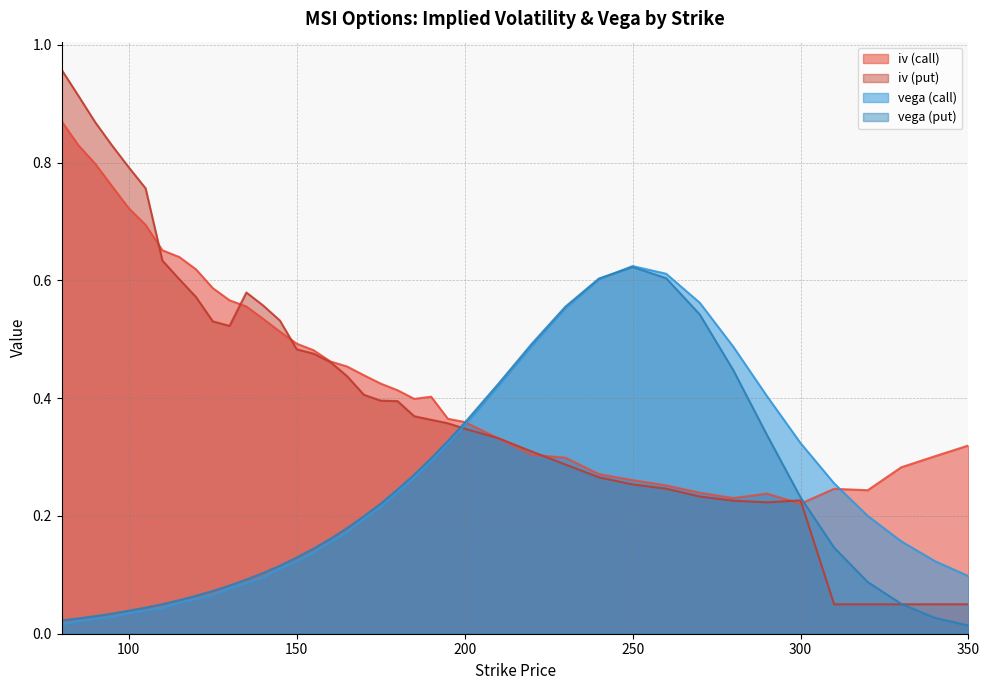

Between 320 and 350, which series saw the biggest shift?

vega (call)